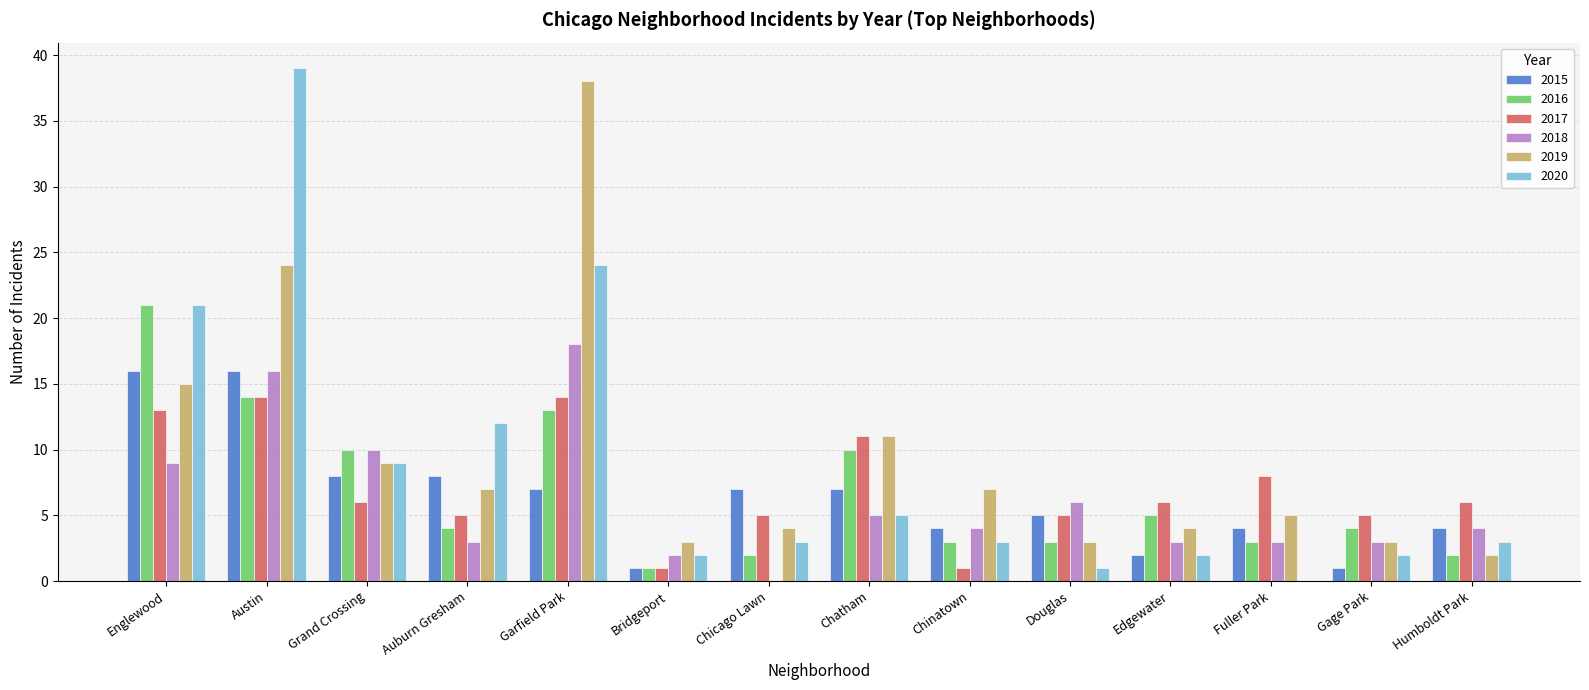

What is the total value across all series at Douglas?

23